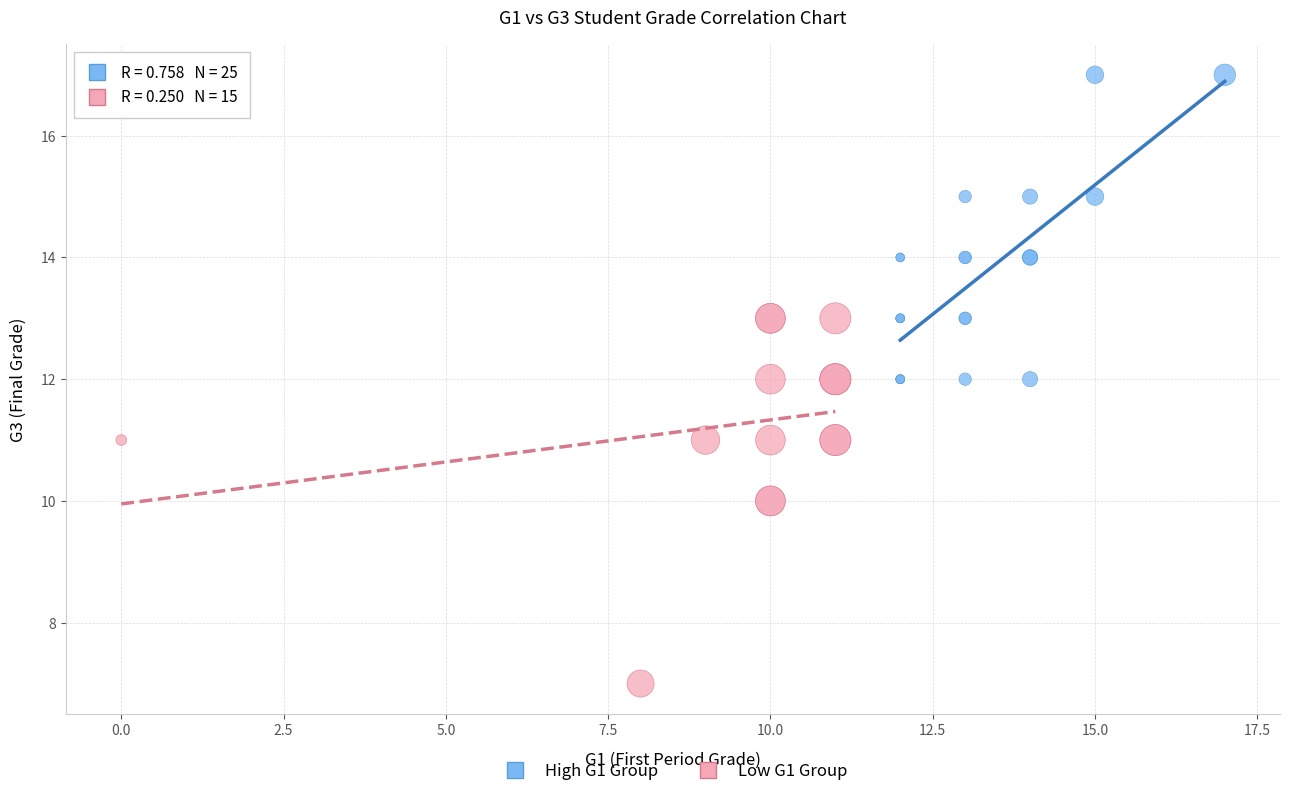

Which series reaches the minimum Y coordinate?

Low G1 Group